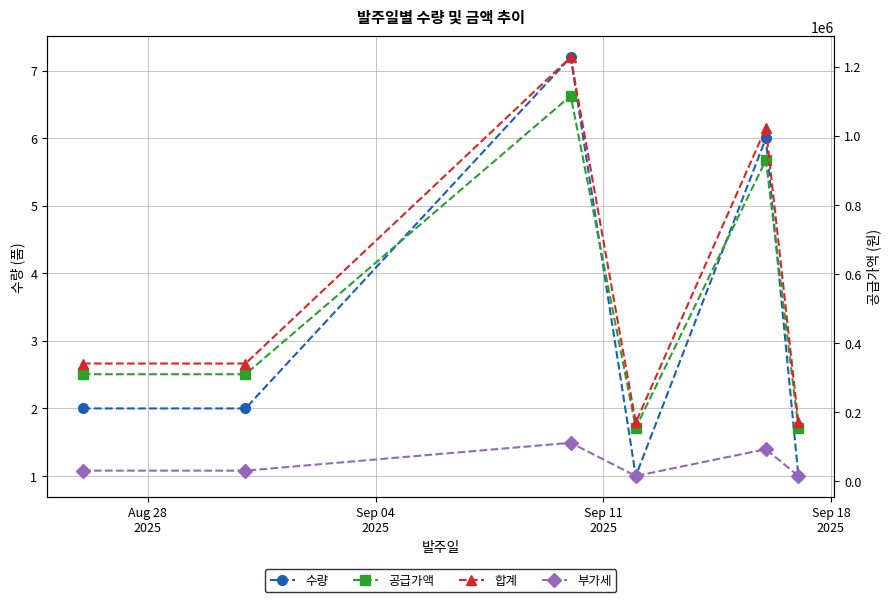

What are all the series names shown in the legend?

수량, 공급가액, 합계, 부가세